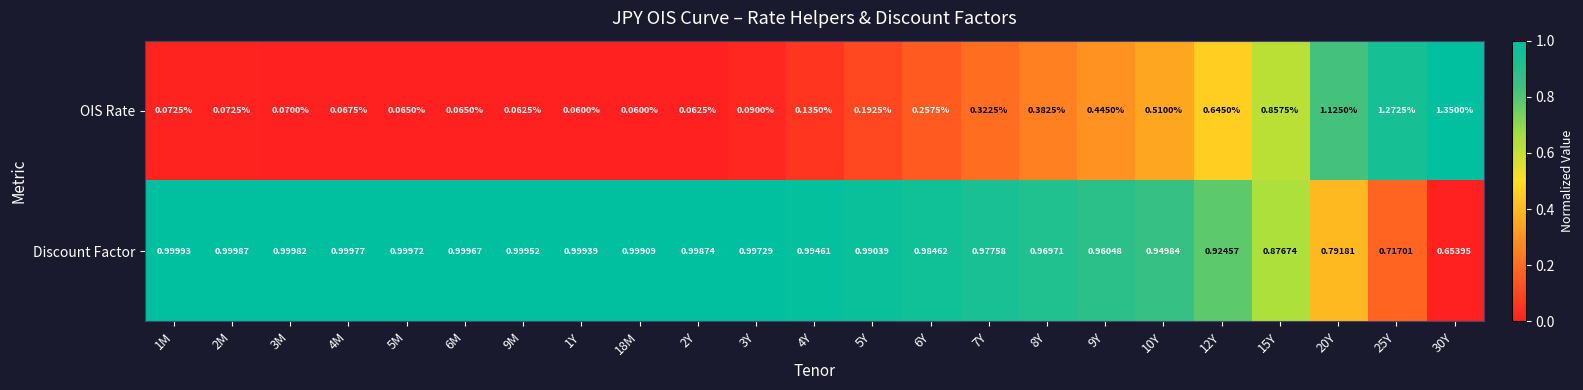

At which category is the sum across all series the highest?

30Y